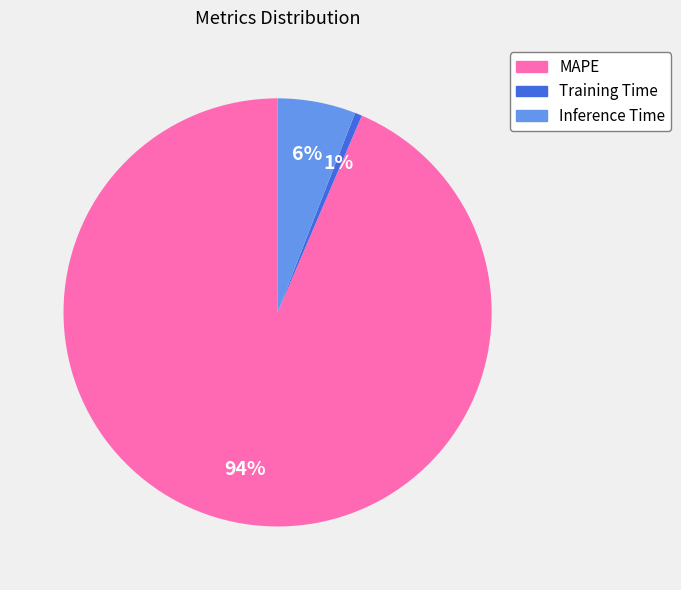

To the nearest percent, what percentage of the pie is Inference Time?

6%